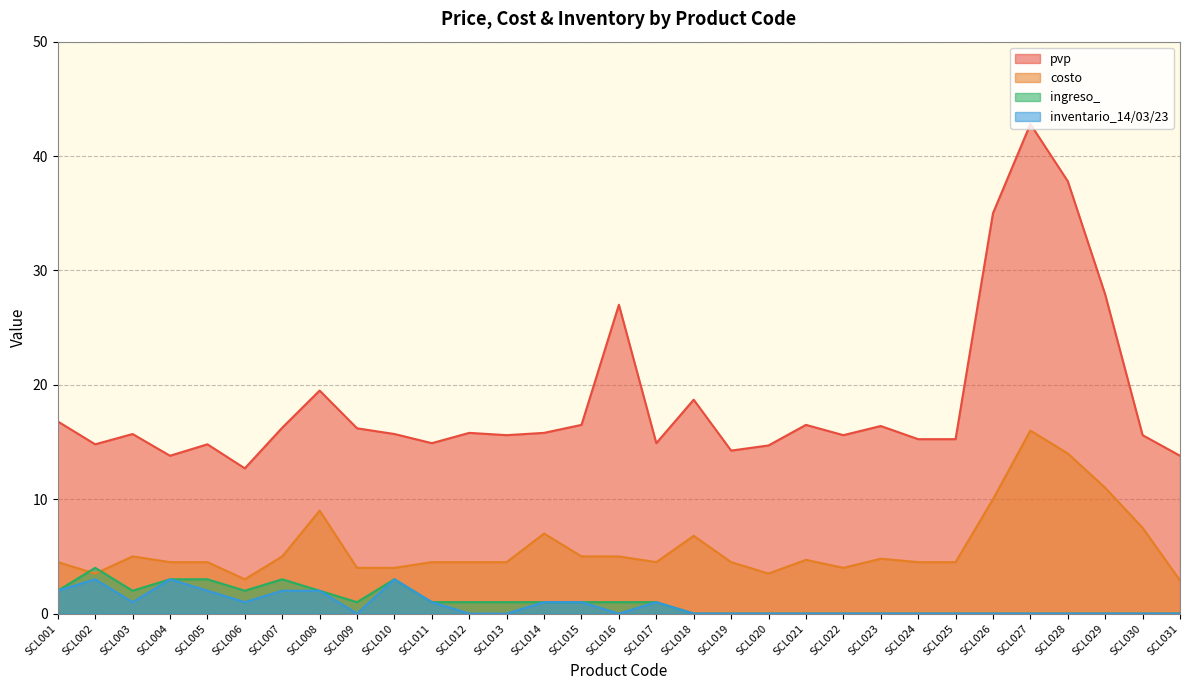

Is the value of pvp at SCL002 greater than the value of inventario_14/03/23 at SCL001?

Yes